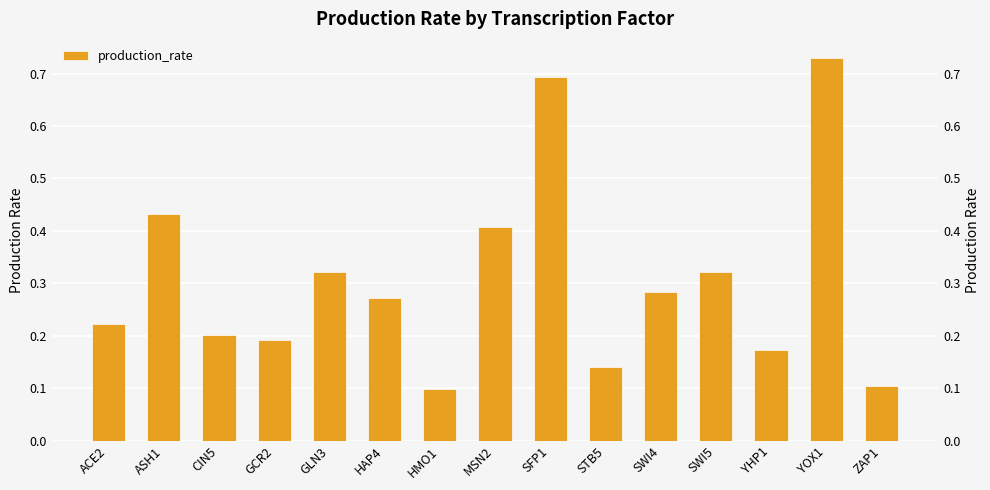

Is it true that the value at ZAP1 is 0.1?

True